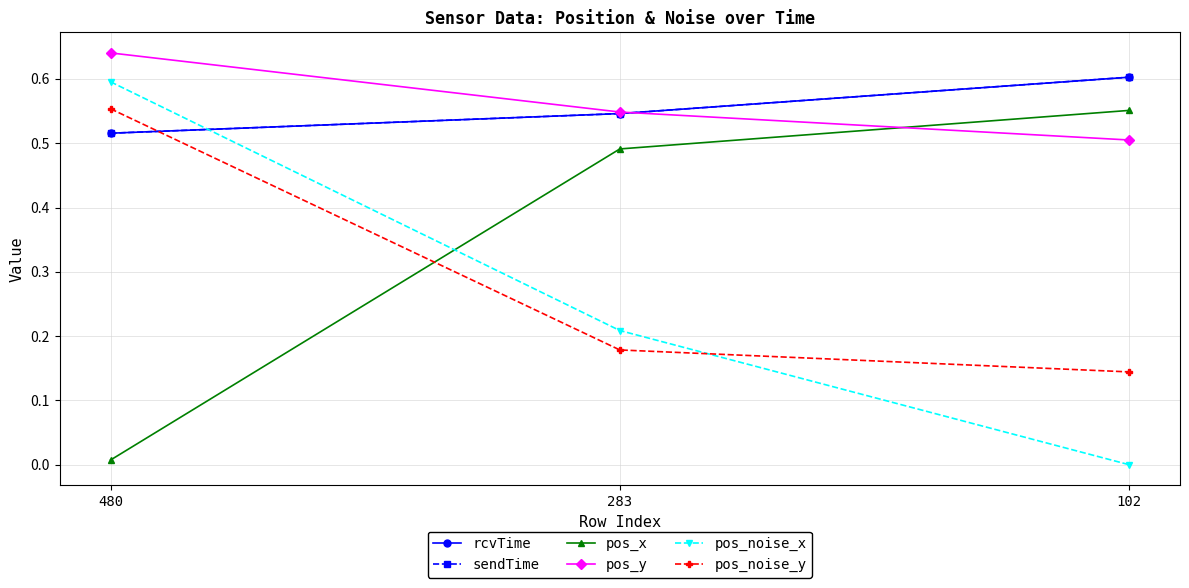

What is the value of the pos_noise_y point at the 3rd from the left?

0.1